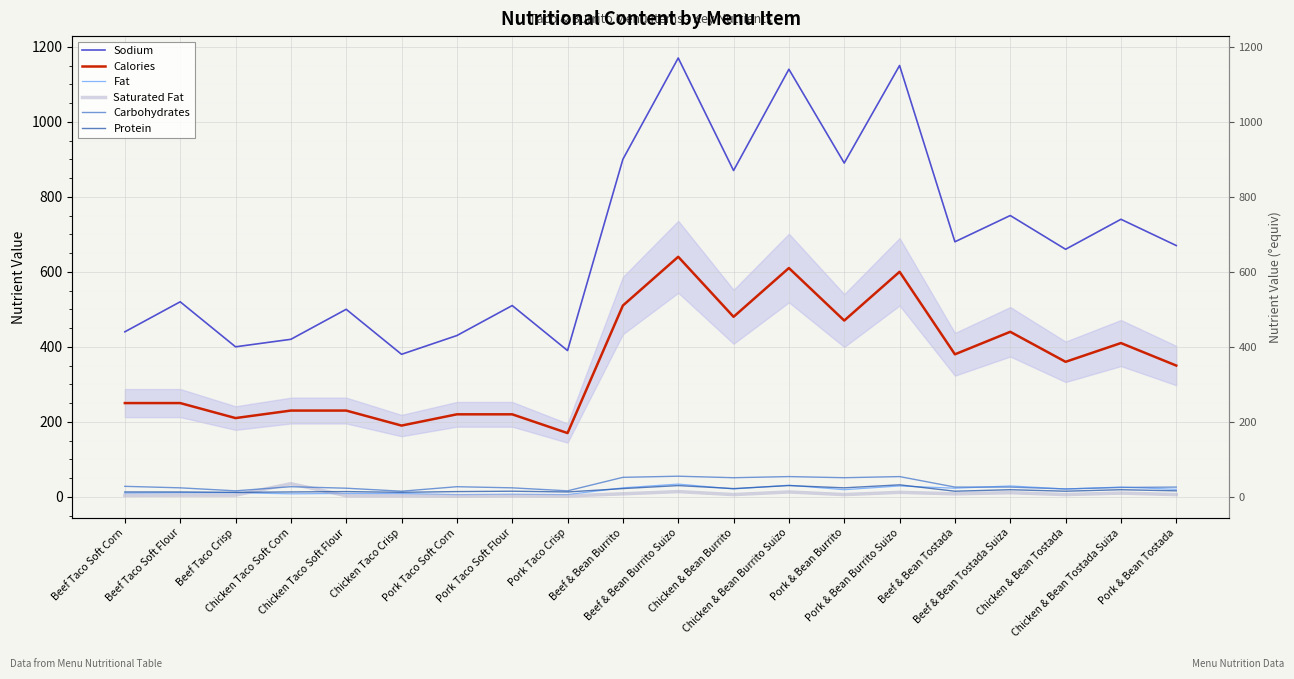

In Protein, how many points are lower than both neighbors (excluding endpoints)?

7